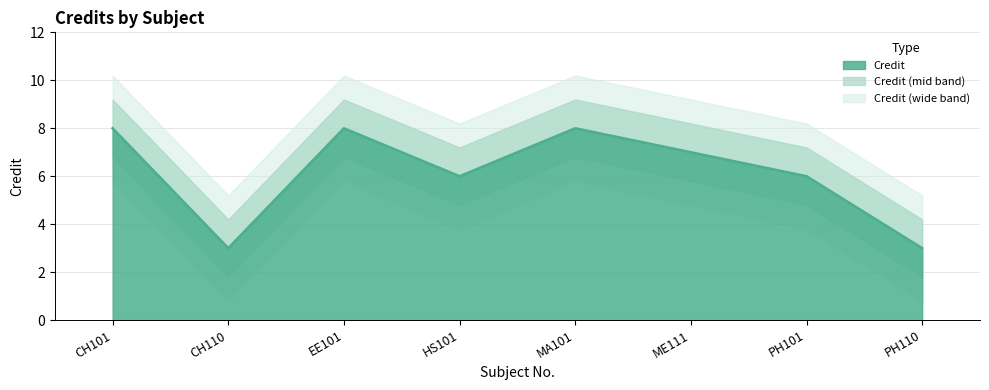

How many interior local peaks (higher than both neighbors) does the data have?

2